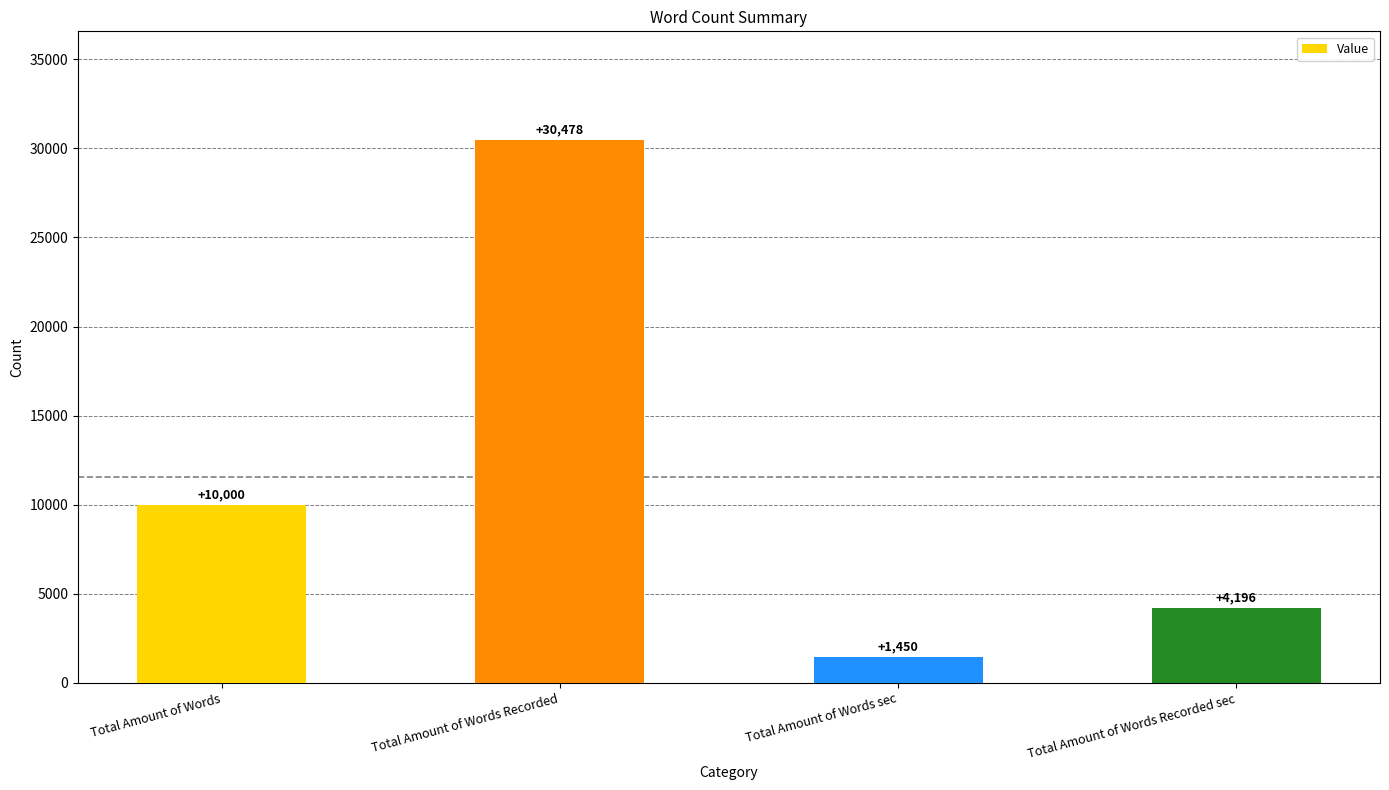

What is the ratio of the value at Total Amount of Words Recorded to the value at Total Amount of Words?

3.0